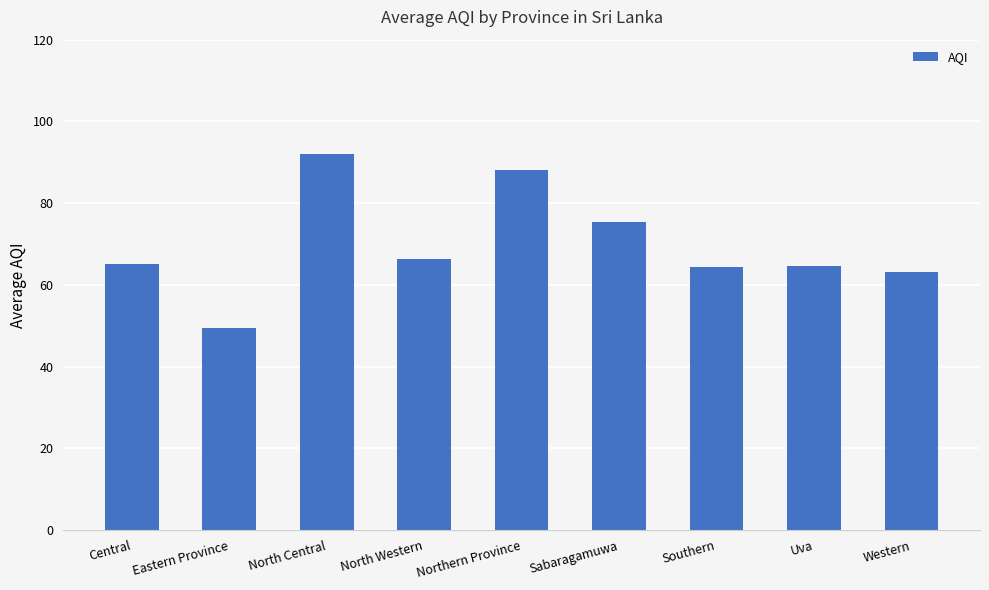

What position from the right is Western?

1